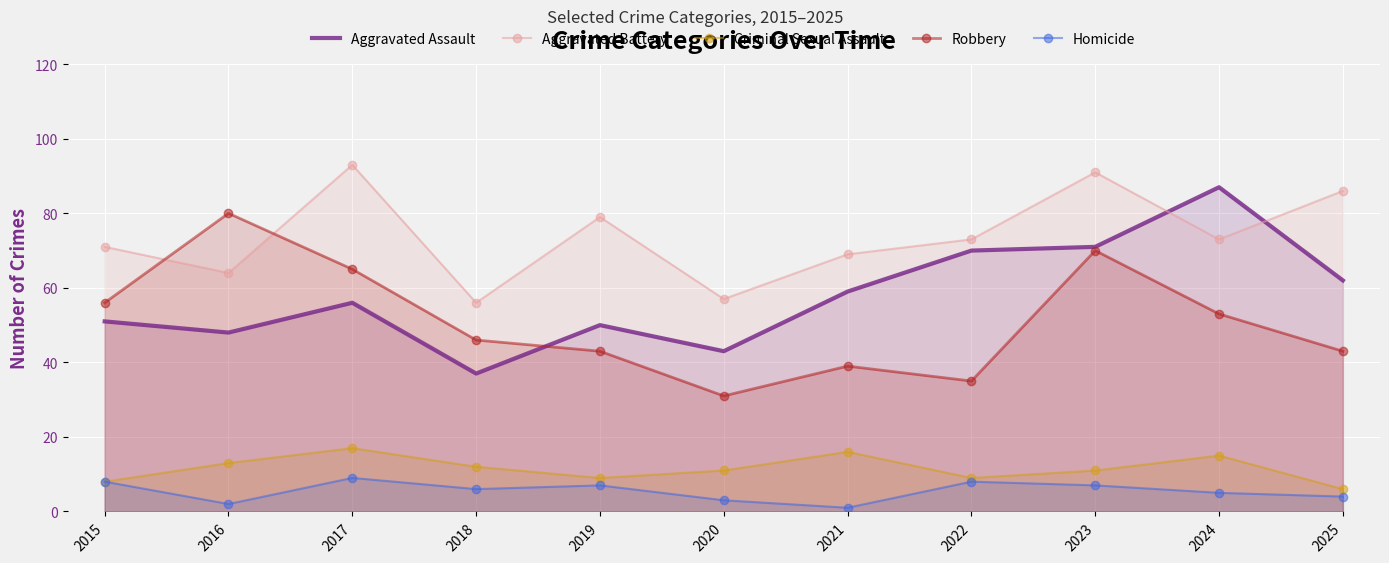

How many data points in Aggravated Battery are less than 73?

5